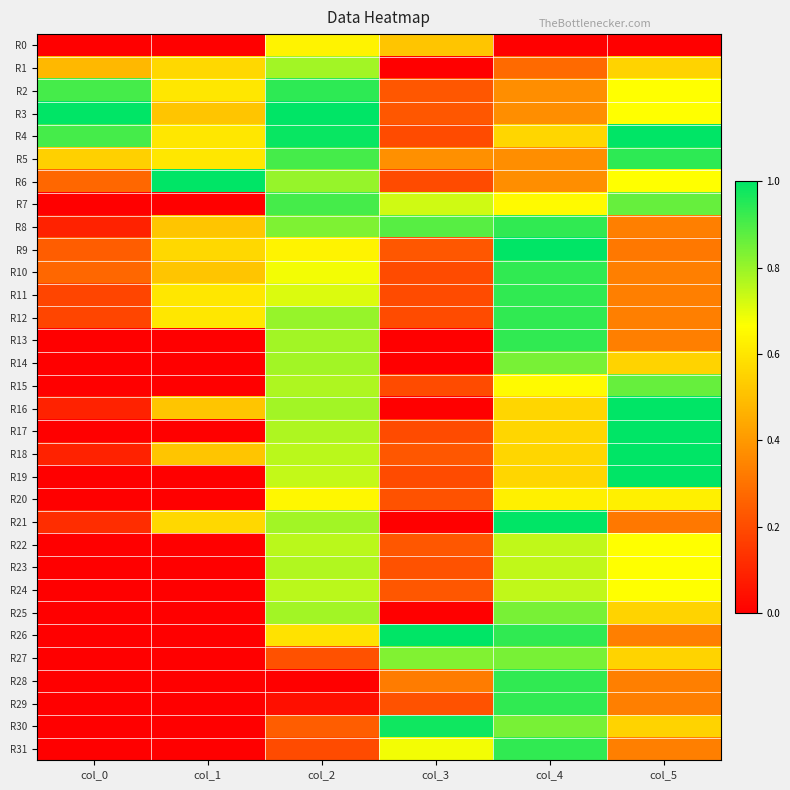

At which category is the sum across all series the highest?

col_4